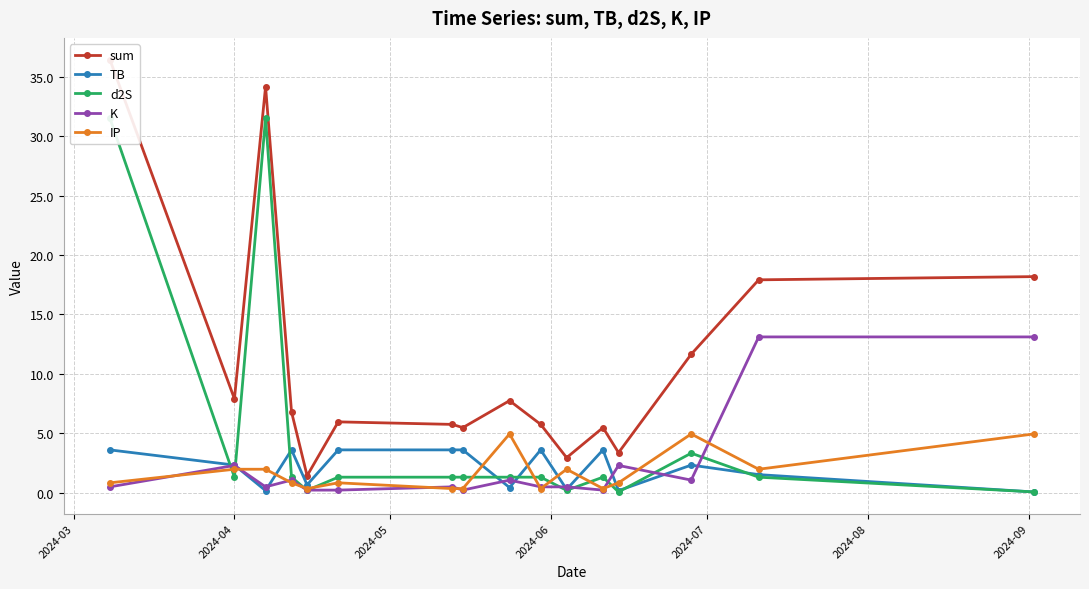

What is the highest value of the TB series?

3.6